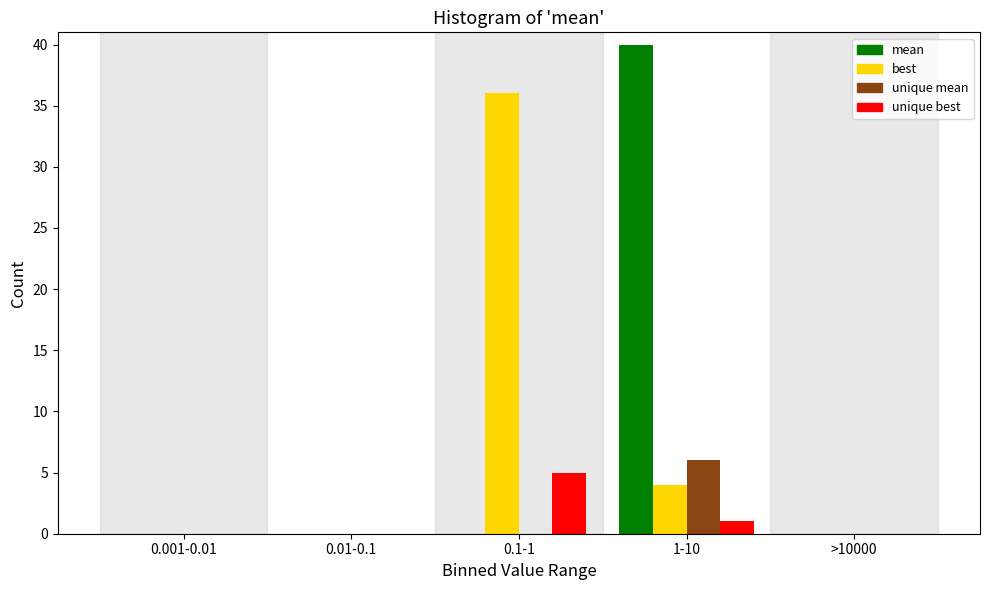

Reading left to right, list all the values displayed in this chart.

mean: 0.001-0.01=0	0.01-0.1=0	0.1-1=0	1-10=40	>10000=0
best: 0.001-0.01=0	0.01-0.1=0	0.1-1=36	1-10=4	>10000=0
unique mean: 0.001-0.01=0	0.01-0.1=0	0.1-1=0	1-10=6	>10000=0
unique best: 0.001-0.01=0	0.01-0.1=0	0.1-1=5	1-10=1	>10000=0